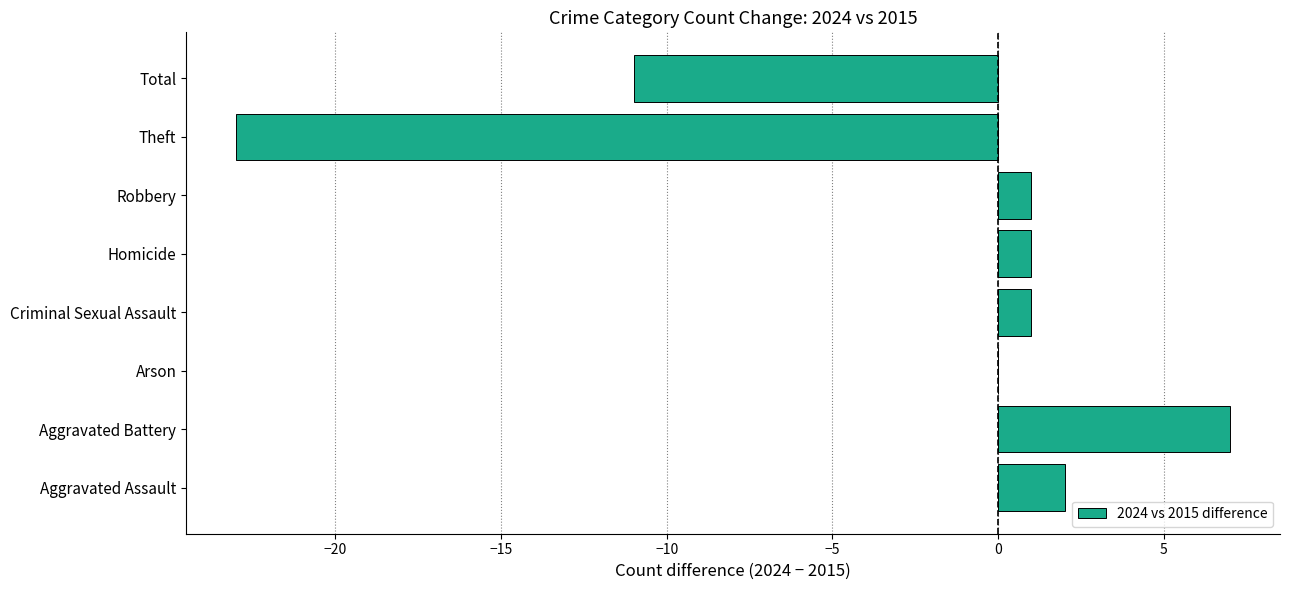

Is it true that the value at Aggravated Battery is 7?

True